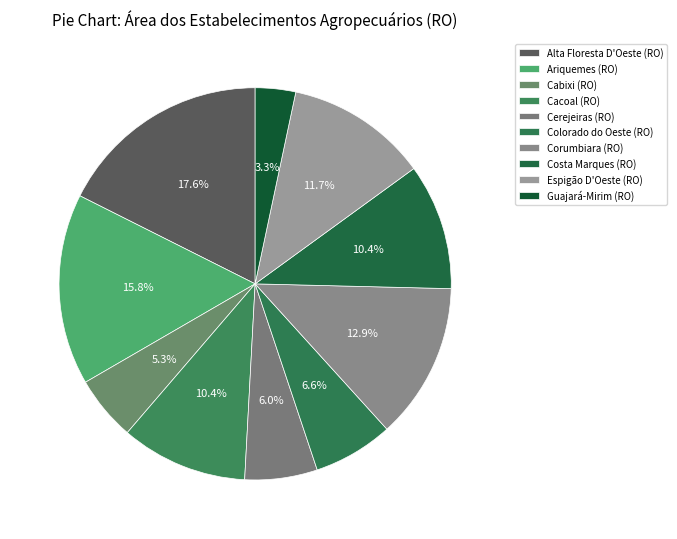

To the nearest percent, what is the combined percentage of Espigão D'Oeste (RO) and Corumbiara (RO)?

25%